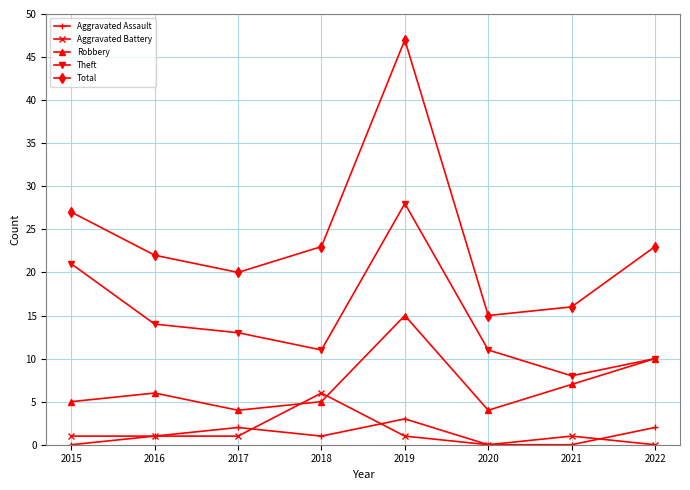

Is it true that Aggravated Battery equals 3 at 2020?

False